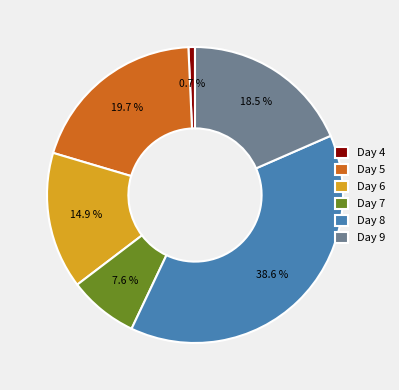

Between Day 5 and Day 9, which is larger?

Day 5